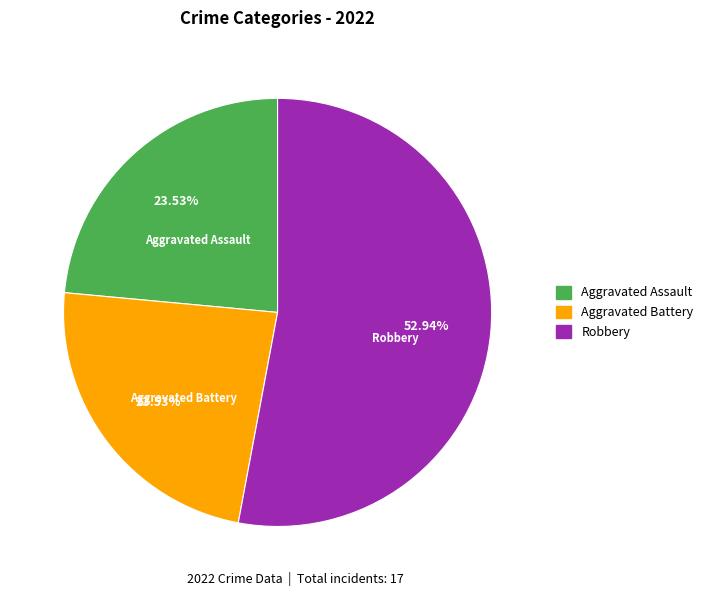

Does any single category account for the majority?

Yes